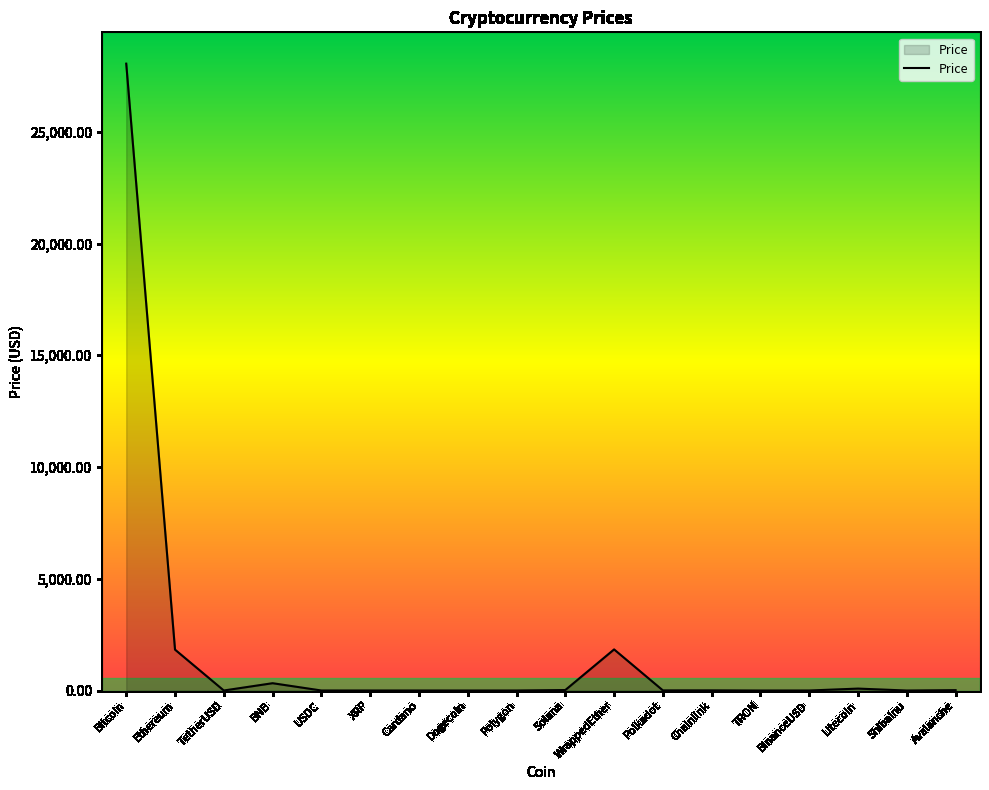

What is the difference between the maximum and minimum values?

28046.9